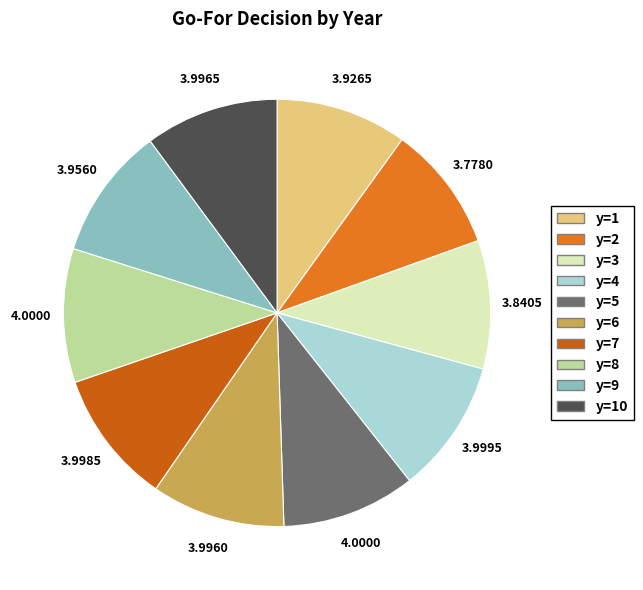

Does any single category account for the majority?

No